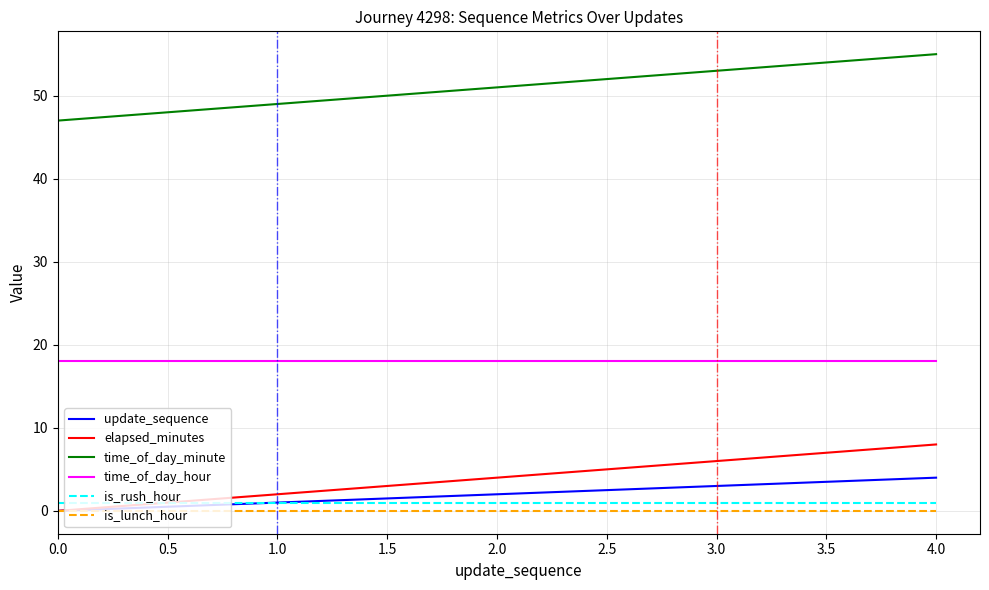

What is the maximum value shown in the chart?

55